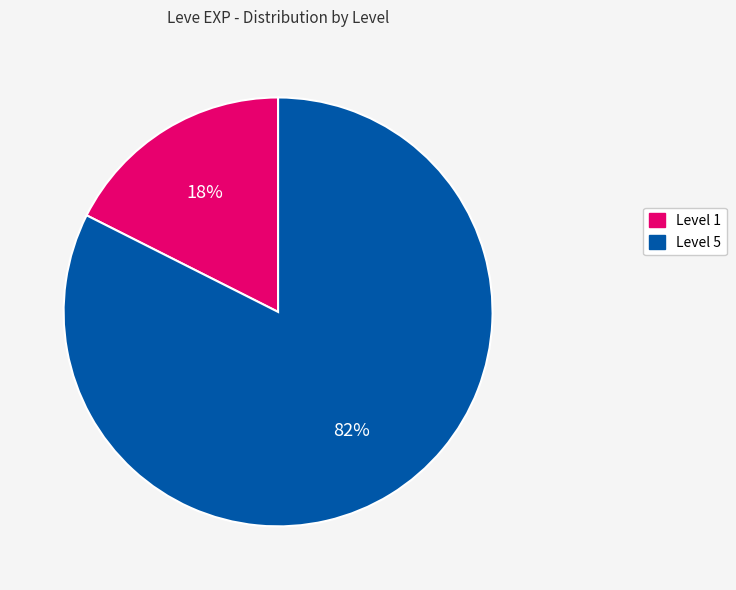

Rank the categories by value from highest to lowest.

Level 5, Level 1